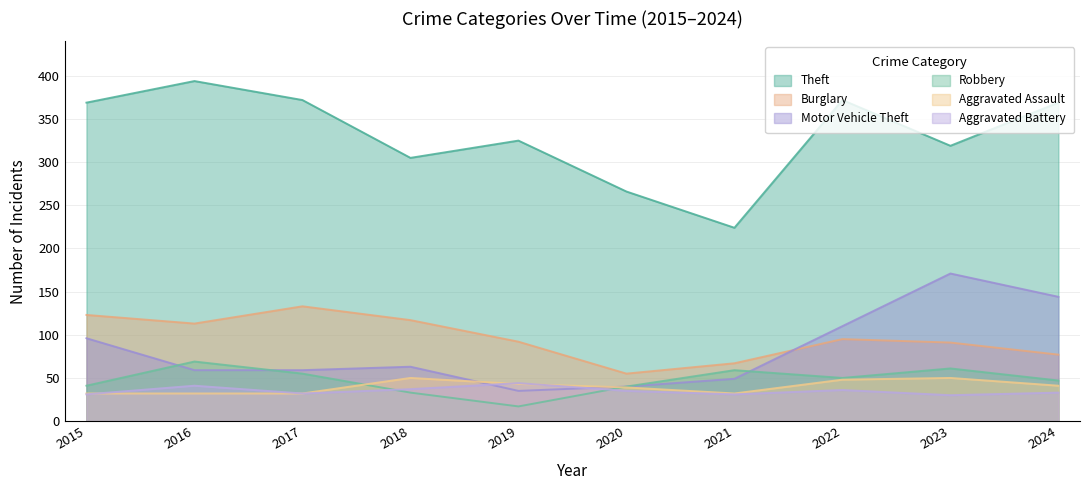

Is it true that Theft equals 525 at 2019?

False